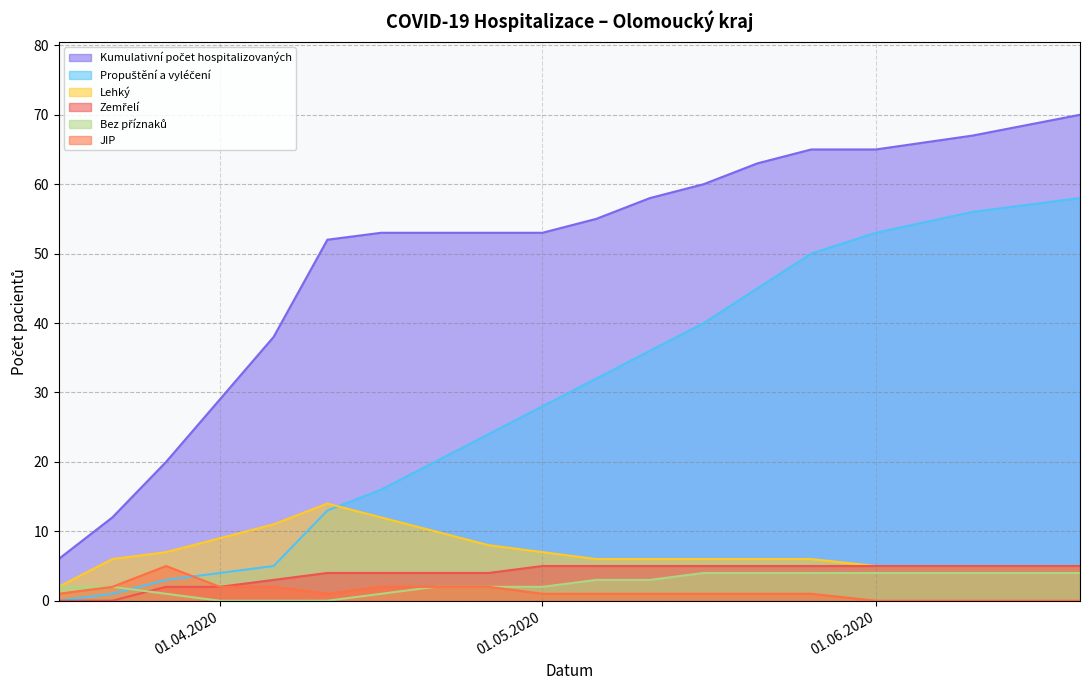

At how many categories does at least one series exceed 14?

16